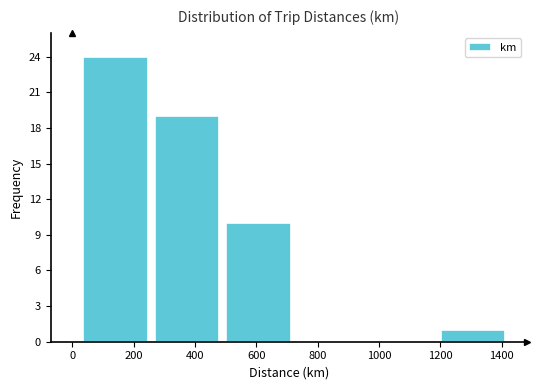

Reading left to right, transcribe this chart: for each bar, give the range it covers on the x-axis and its height. Neither the bar edges nor the heights are printed on the chart, so give them approximately, as read against the axes.

40 to 260: 24
260 to 500: 19
500 to 740: 10
740 to 960: 0
960 to 1200: 0
1200 to 1440: 1